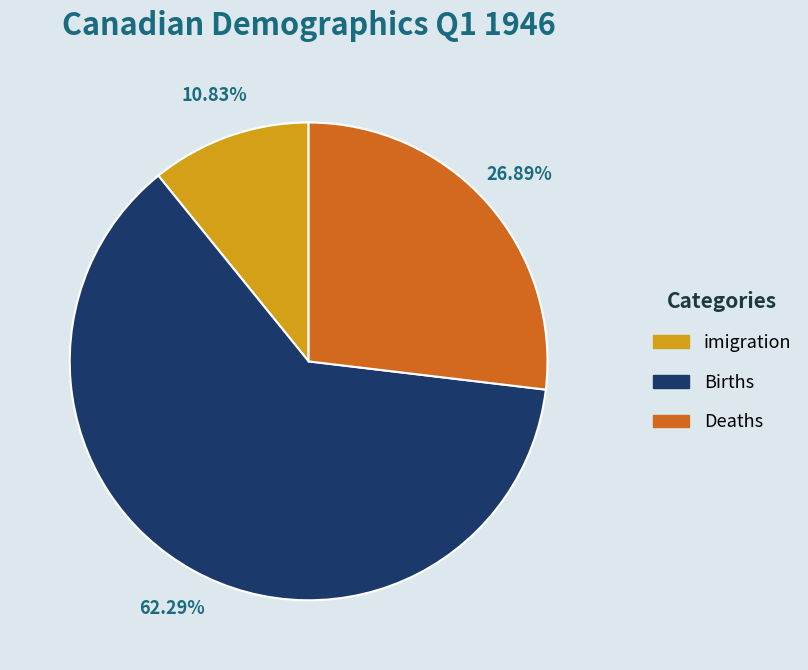

Does any single category account for the majority?

Yes